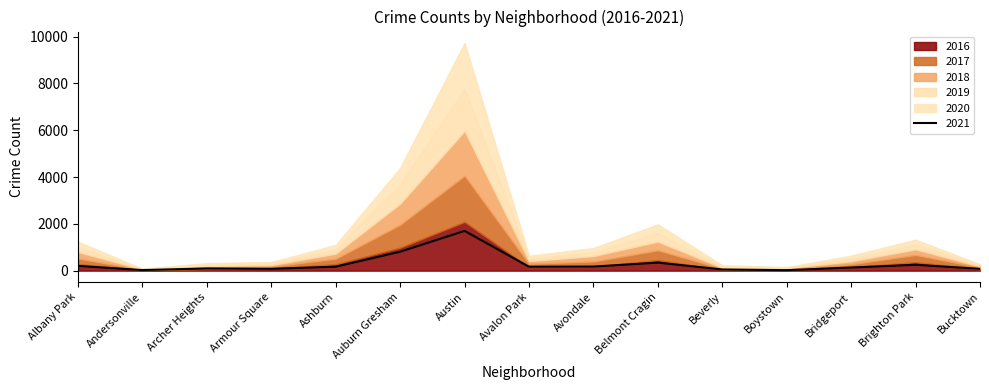

At which label is 2021 closest to 859?

Auburn Gresham